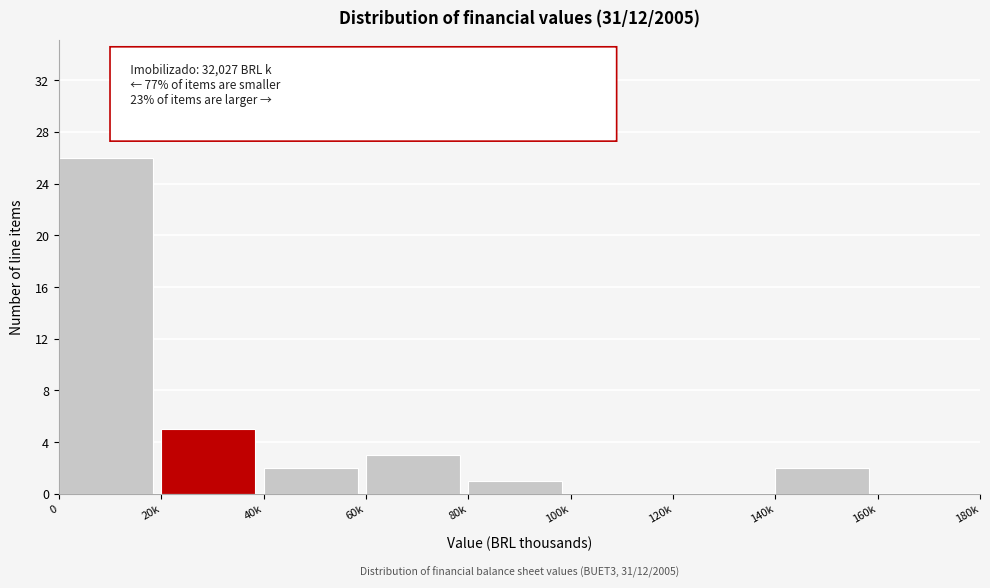

Reading left to right, extract all data points from this chart.

0=26	20k=5	40k=2	60k=3	80k=1	100k=0	120k=0	140k=2	160k=0